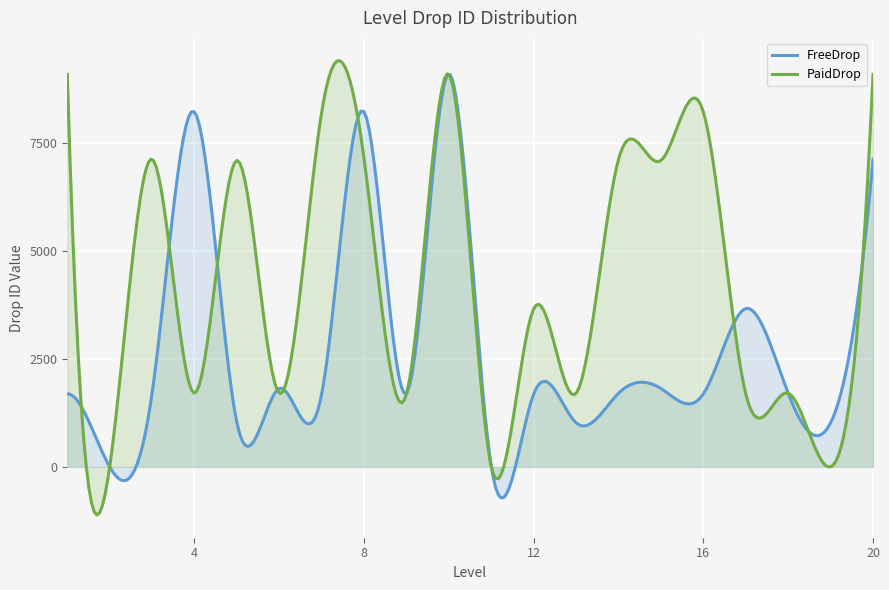

The FreeDrop series shows 1771 at 5. True or false?

False